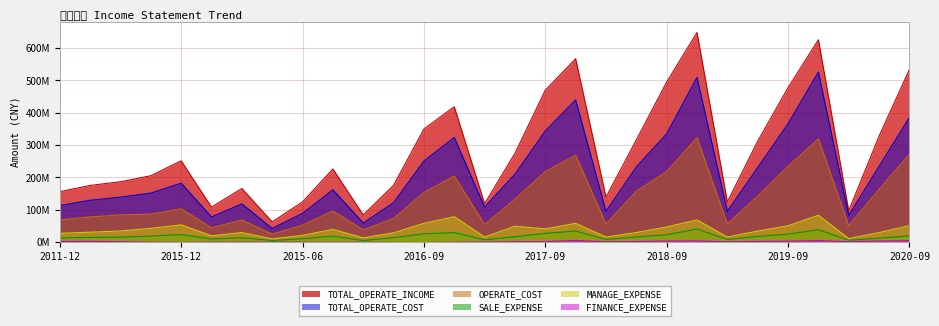

What is the difference between the maximum and minimum values in the SALE_EXPENSE series?

35.5